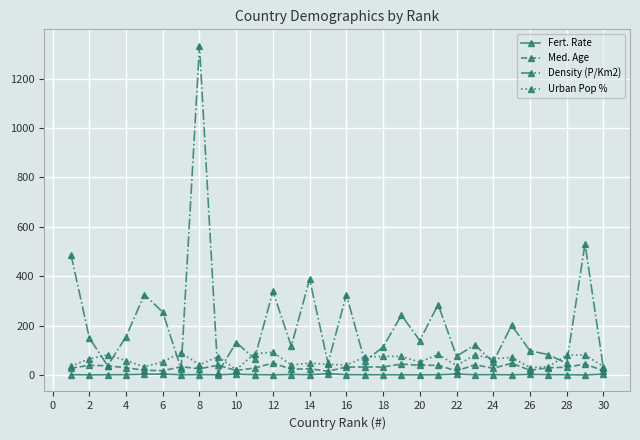

What is the greatest value displayed?

1333.0